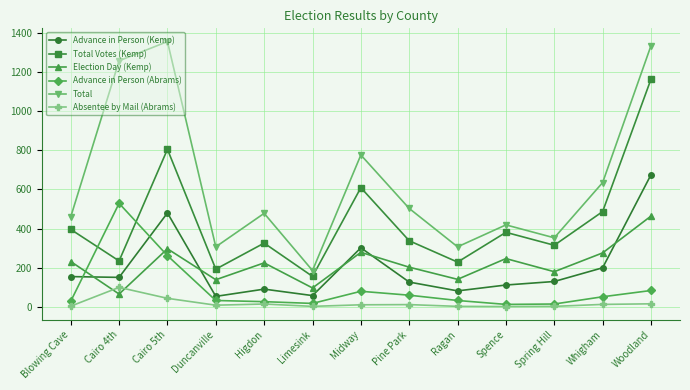

Is it true that Absentee by Mail (Abrams) equals 11 at Midway?

True